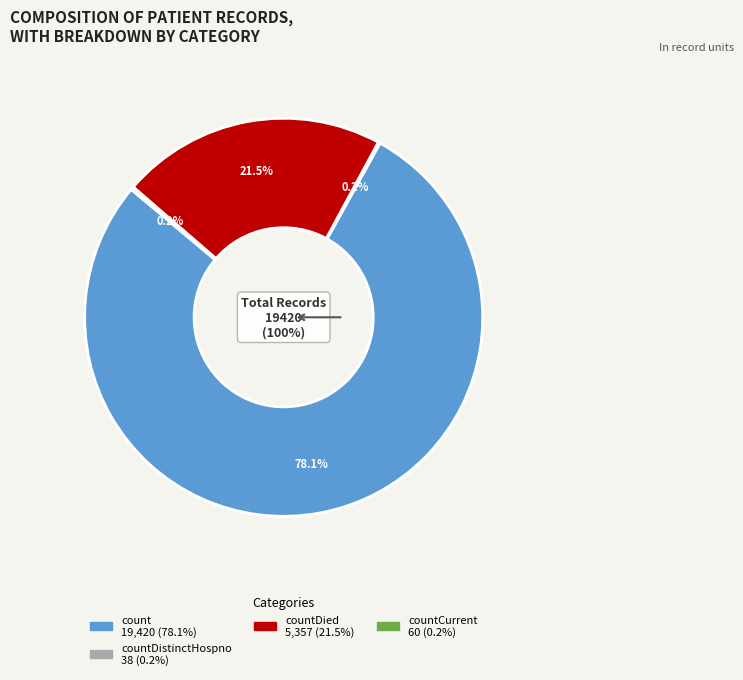

True or false: countCurrent accounts for 8% of the total.

False